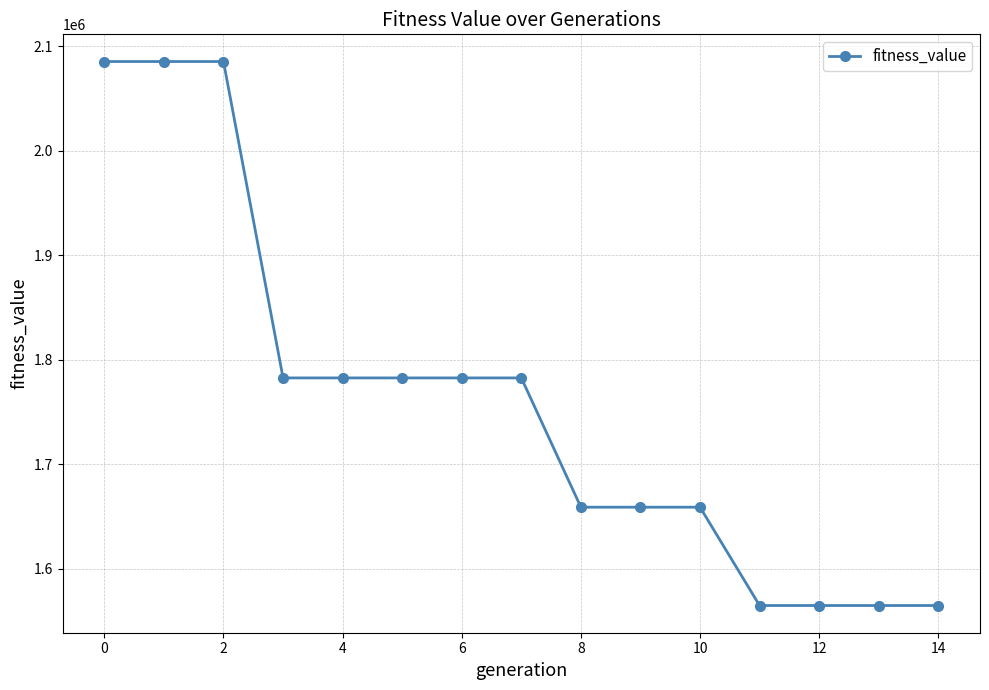

What is the maximum value shown in the chart?

2085163.6